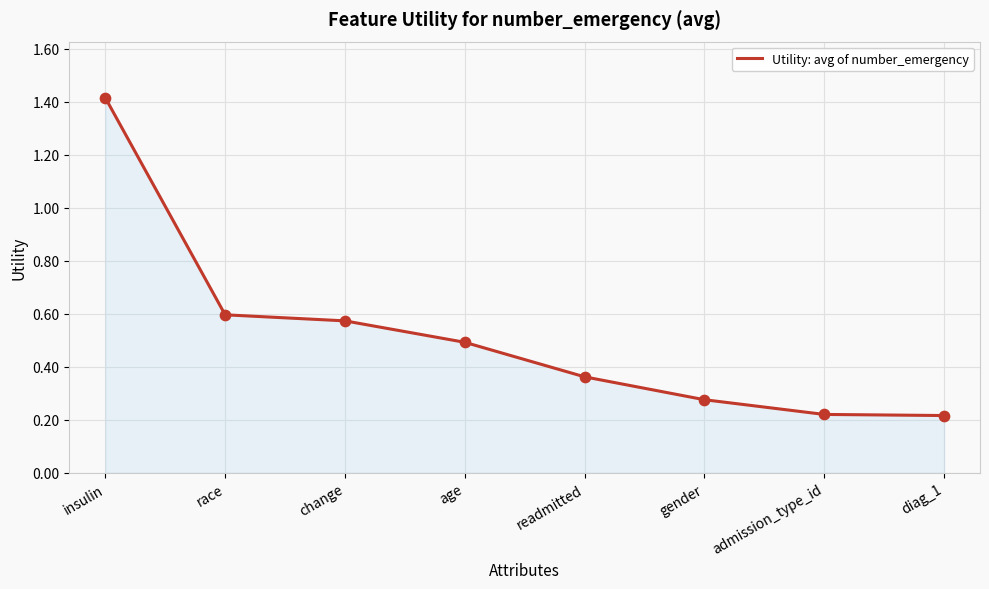

What is the change in value from change to diag_1?

-0.4